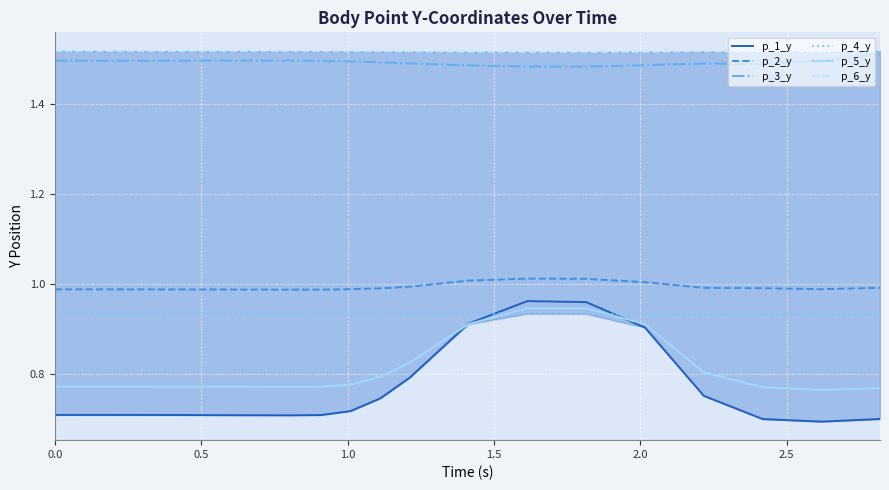

True or false: p_3_y and p_5_y cross at least once.

False